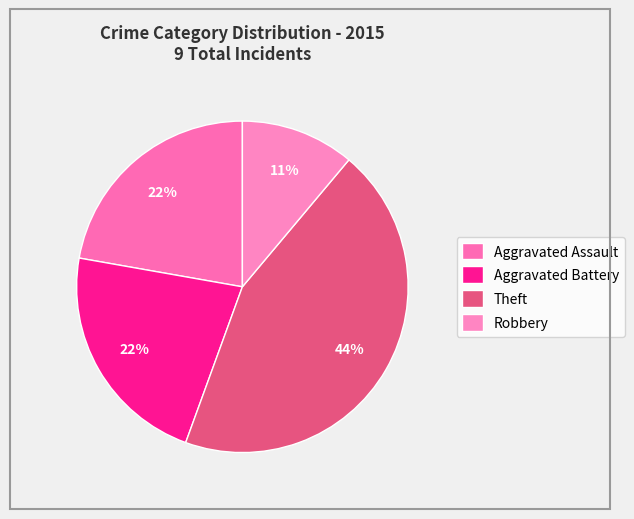

How many slices are in this pie chart?

4